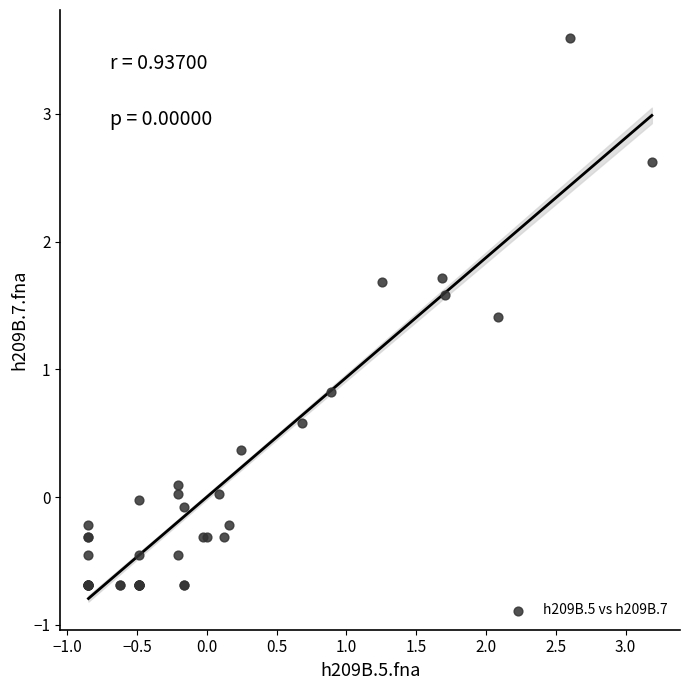

What Y value in the scatter plot is closest to 1?

0.8